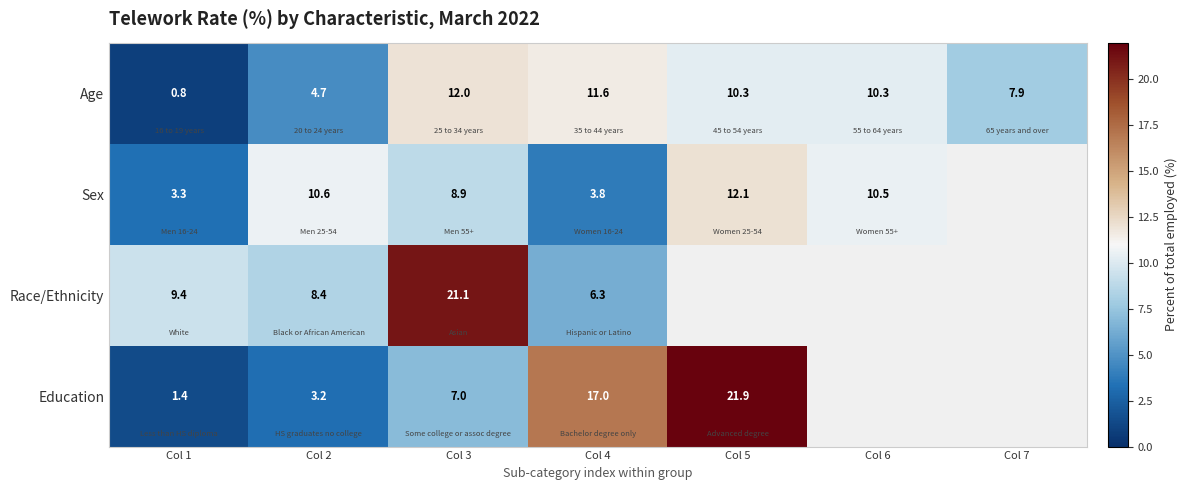

Which category has the highest value in the Age series?

Col 3